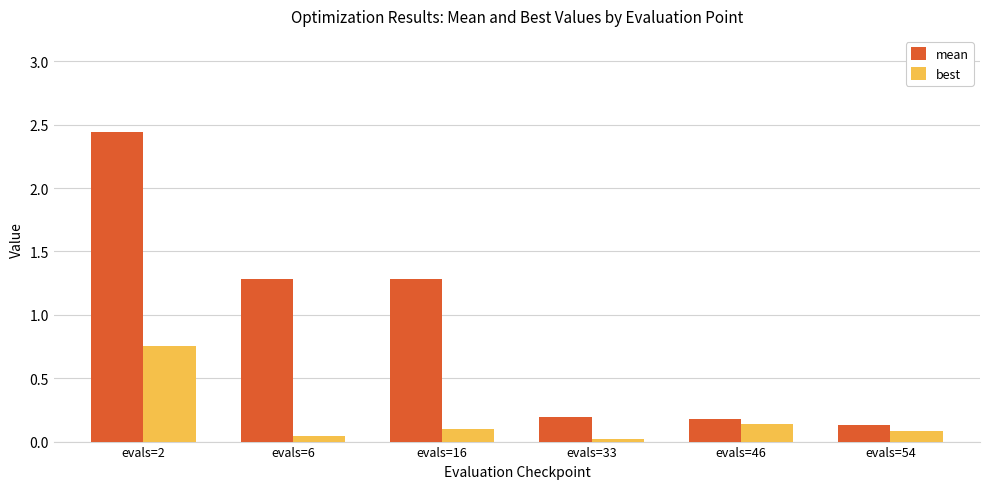

Which category has the highest value in the best series?

evals=2